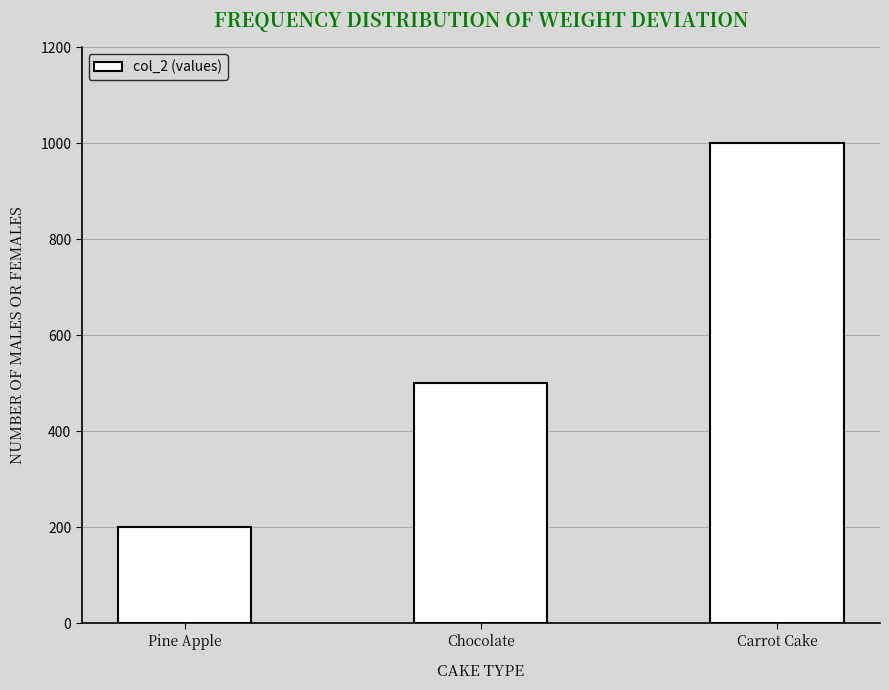

What is the sum of all values?

1700